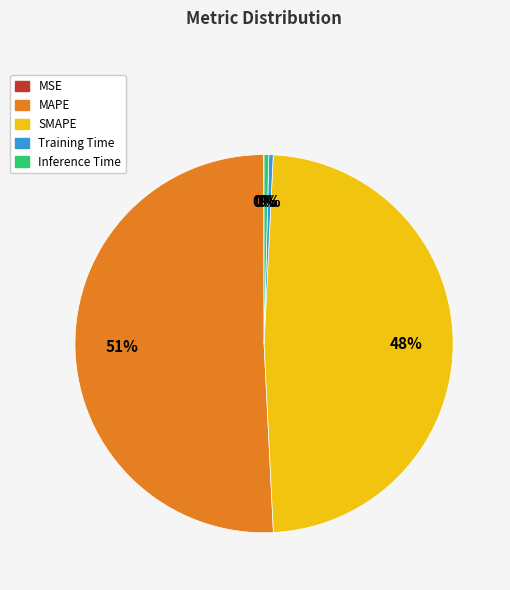

To the nearest percent, what is the average slice percentage?

20%